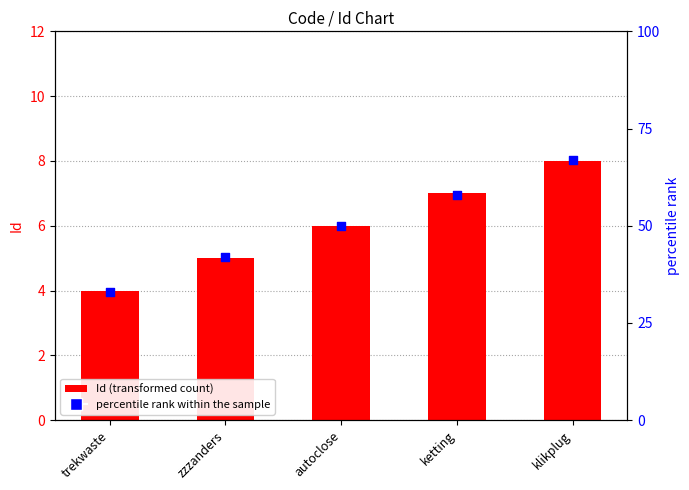

What are all the series names shown in the legend?

Id, percentile rank within the sample